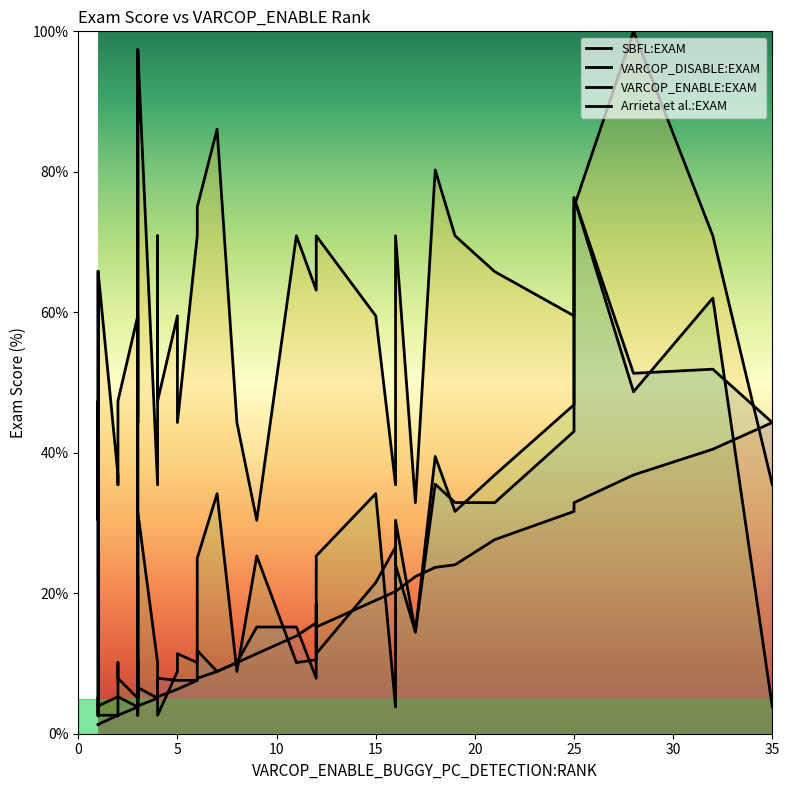

Between which two adjacent categories do VARCOP_DISABLE_BUGGY_PC_DETECTION:EXAM and SBFL:EXAM first intersect?

1 and 2